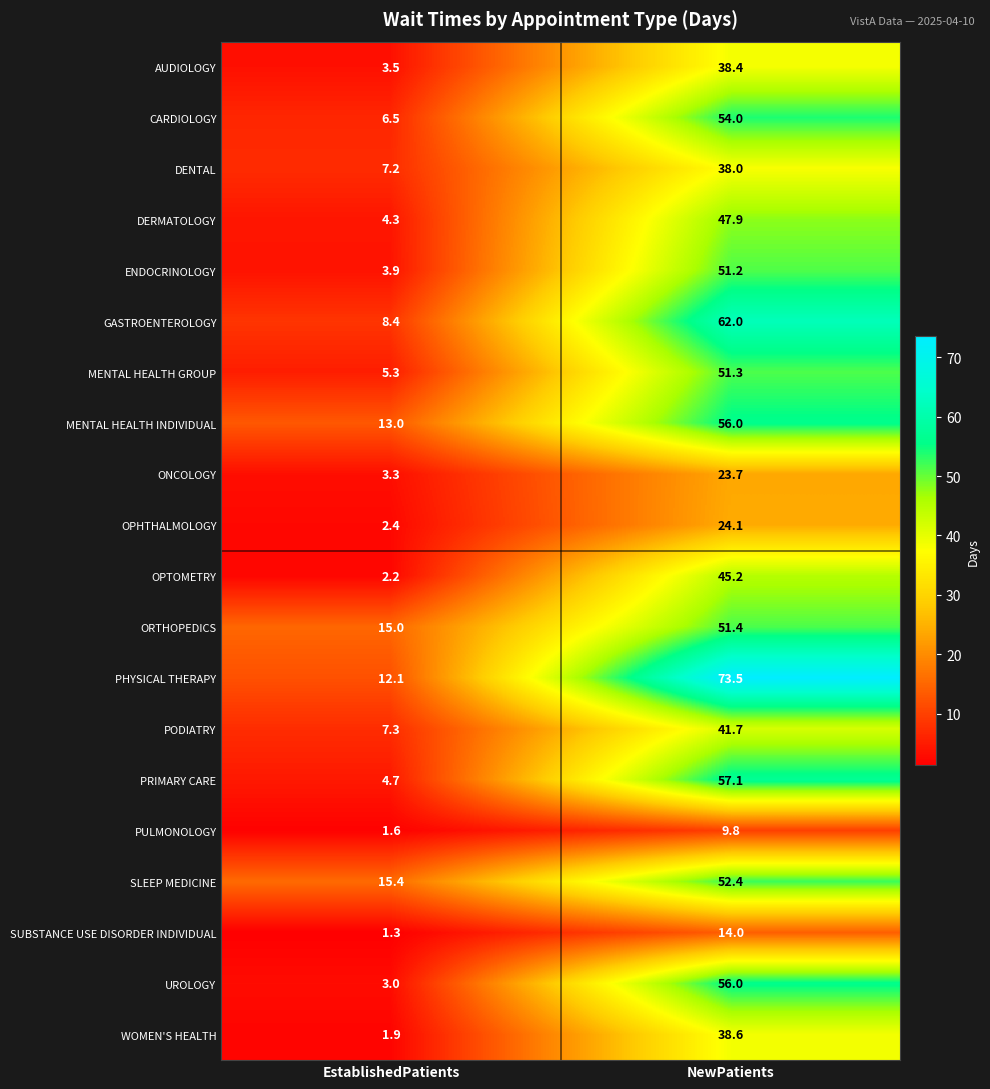

What is the difference between the MENTAL HEALTH INDIVIDUAL values at NewPatients and EstablishedPatients?

43.0